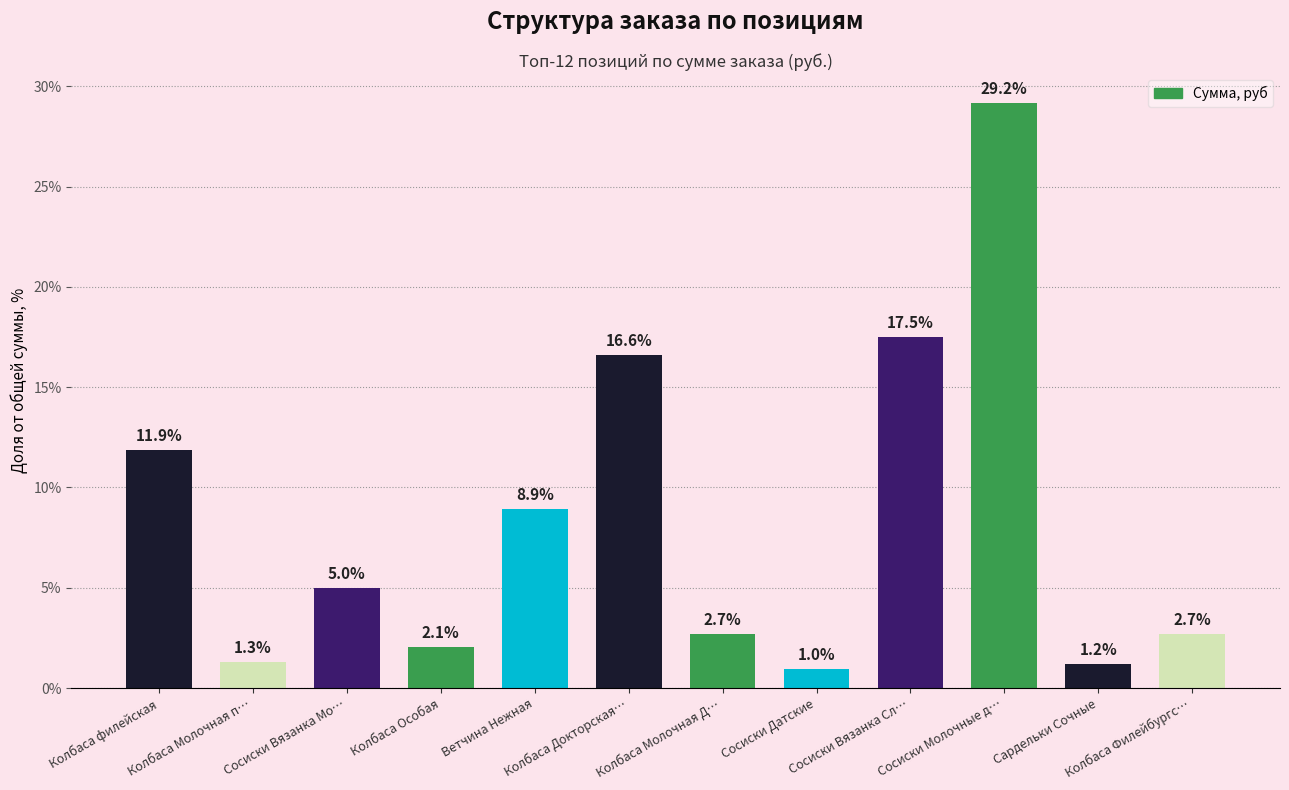

What is the difference between the maximum and minimum values?

28.2